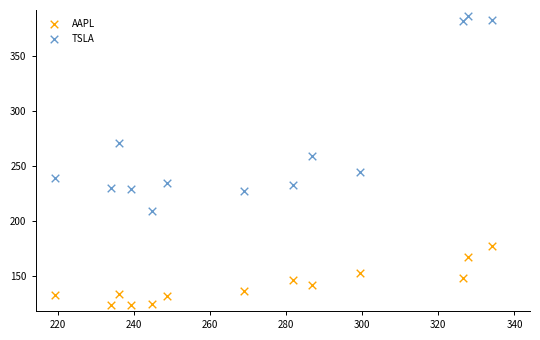

What are all the series names shown in the legend?

AAPL, TSLA